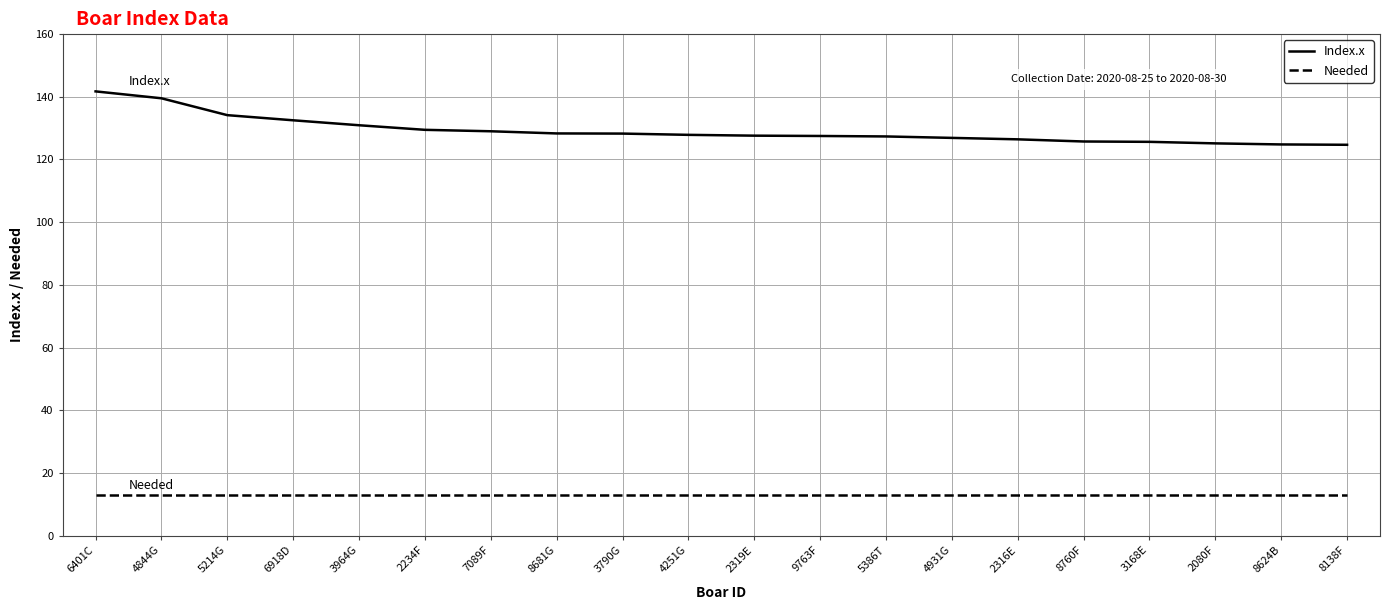

Rank the series at 3790G from highest to lowest value.

Index.x, Needed